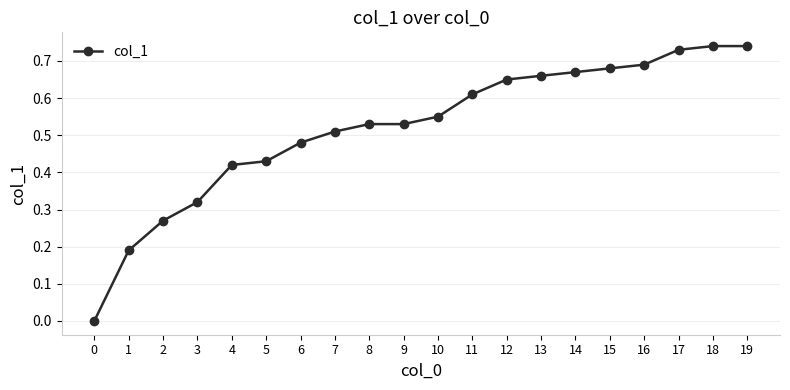

Does the chart have visible grid lines?

Yes